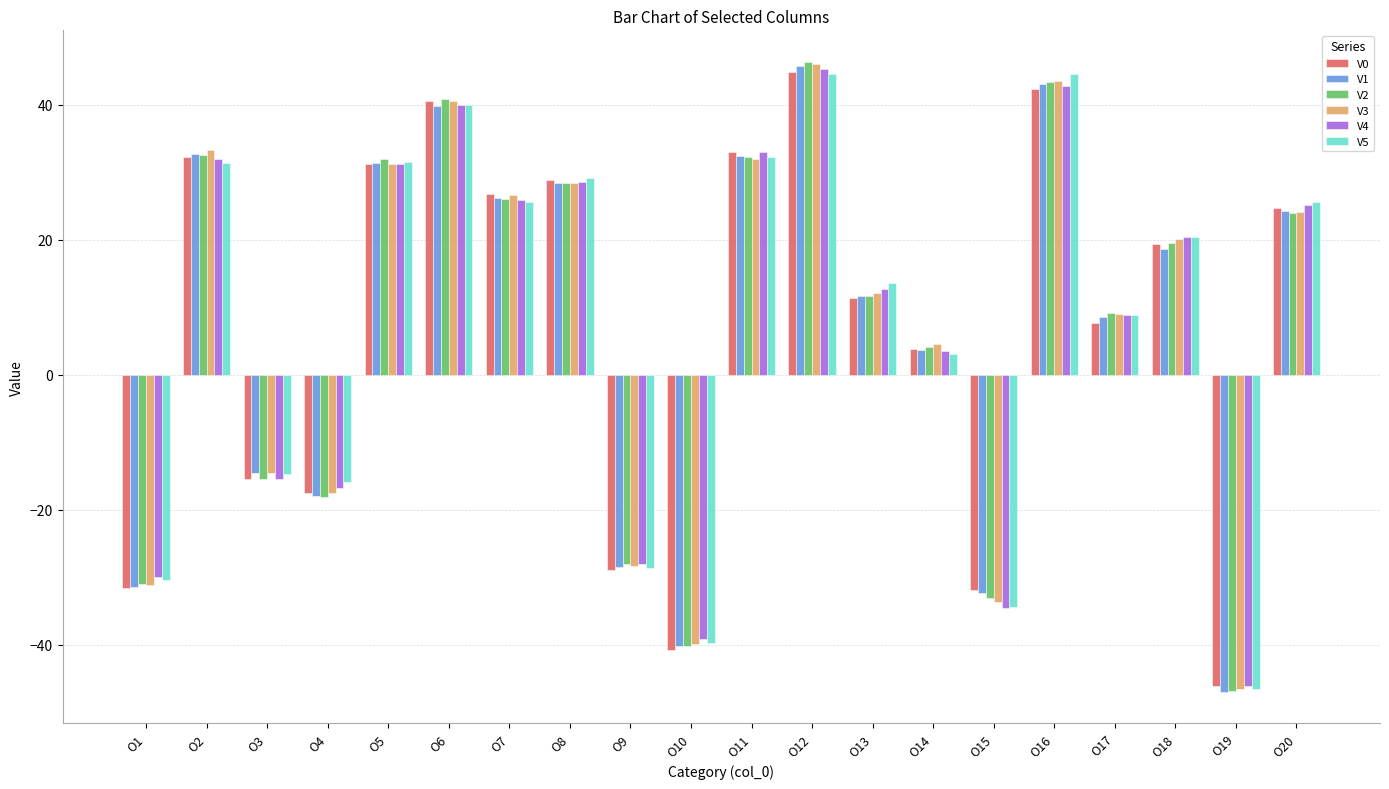

What is the difference between the highest and lowest values at O11?

1.0